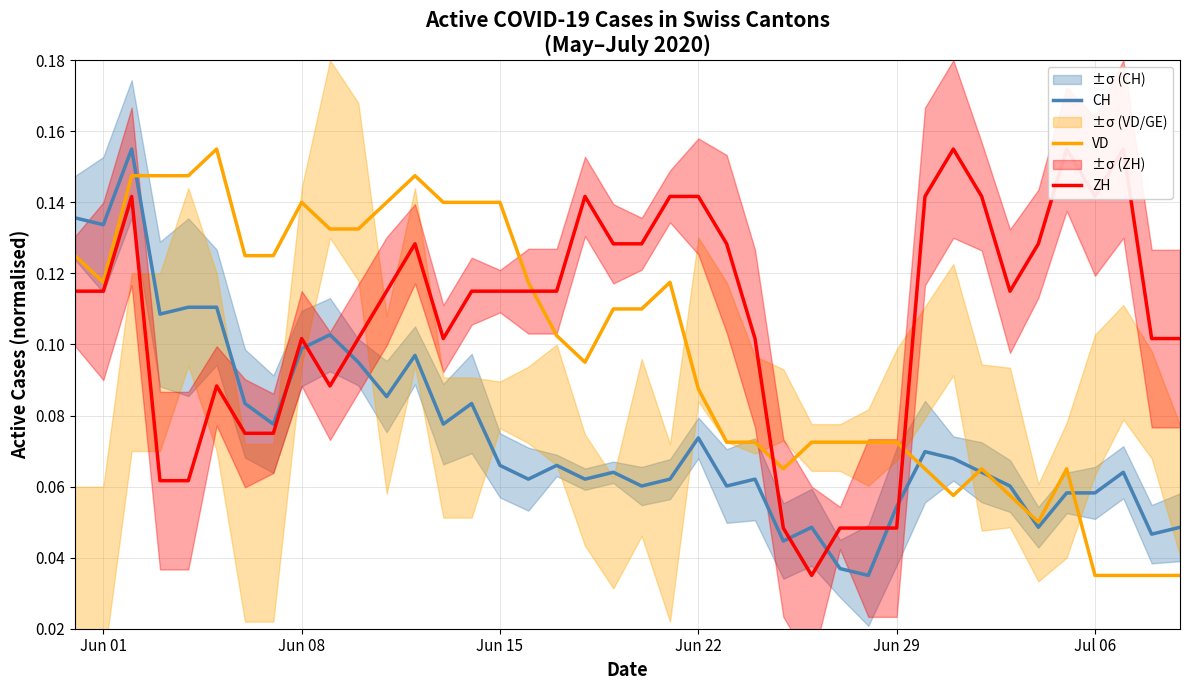

List the series in order of their peak value, highest first.

CH, VD, ZH